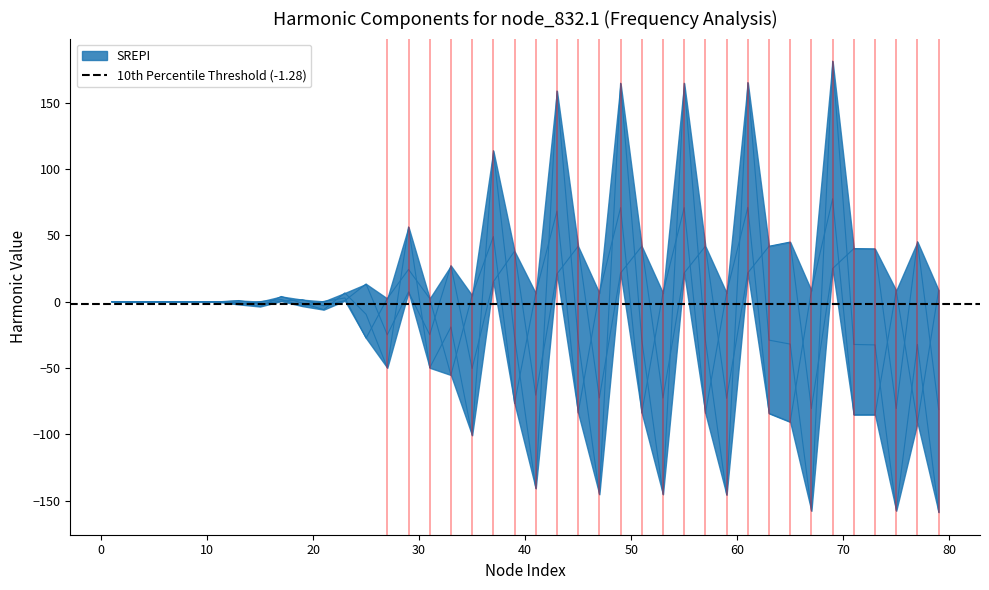

What is the minimum value shown in the chart?

-158.6